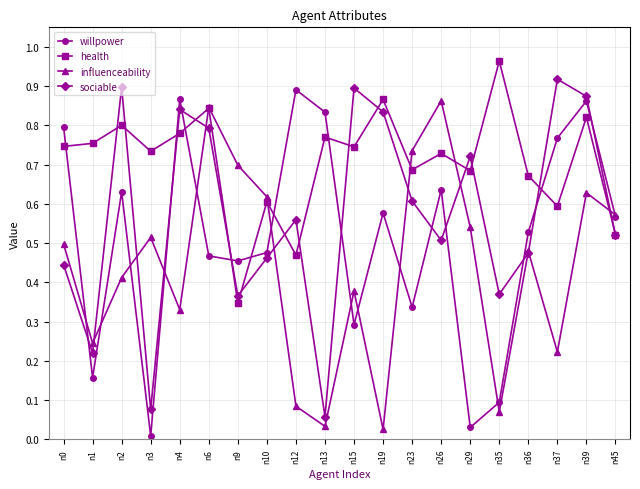

At which category is the sum across all series the highest?

n39